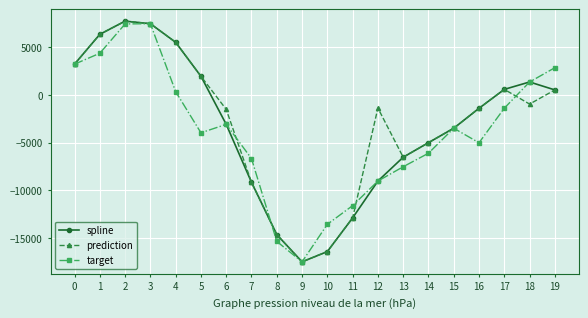

What is the sum of the target values at 18 and 17?

-19.0